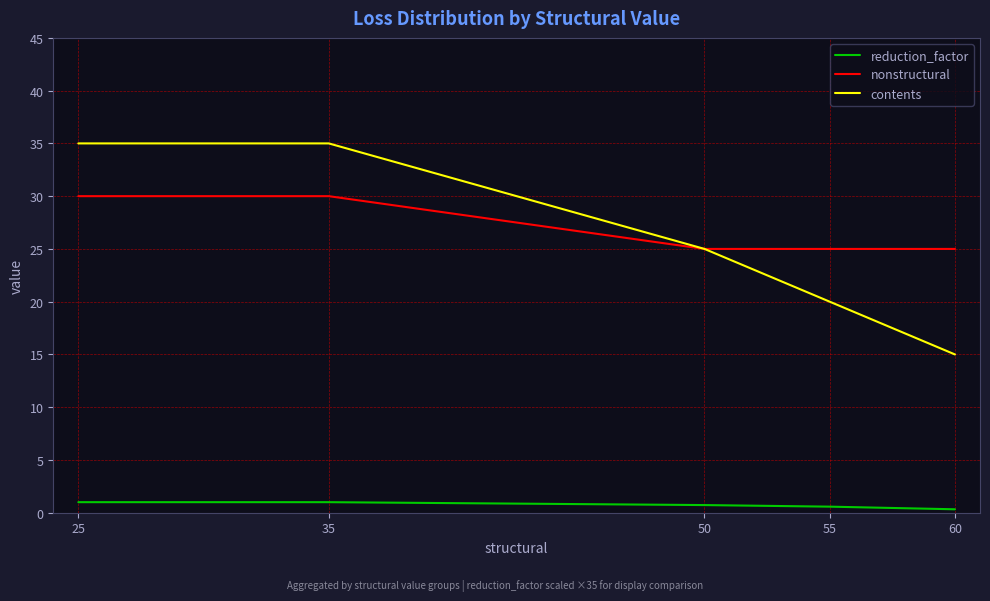

Is the value of contents at 35 greater than the value of nonstructural at 55?

Yes